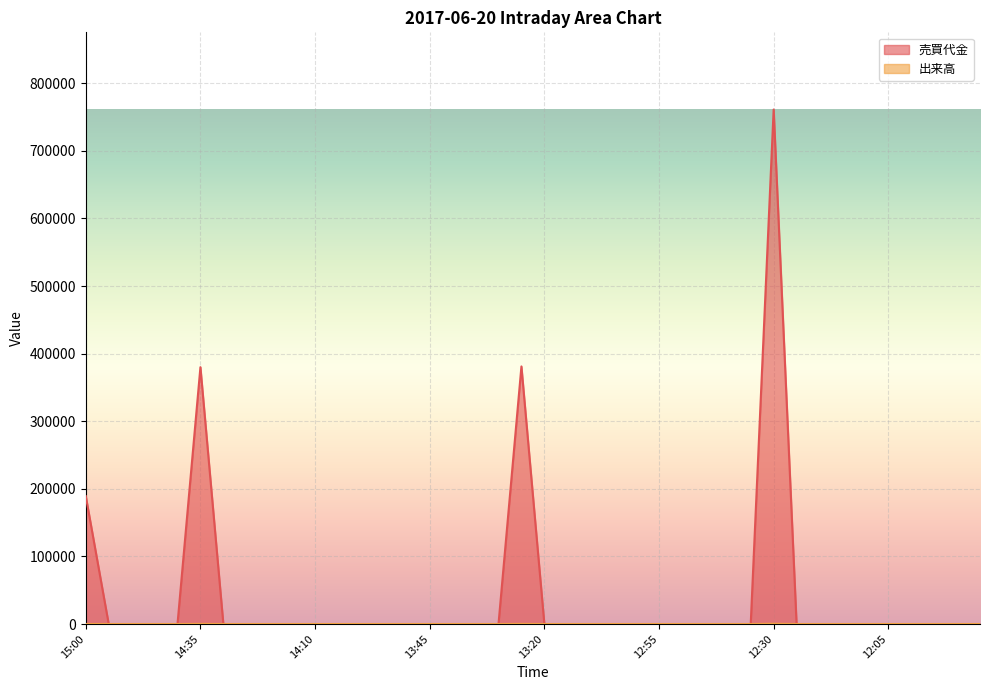

Is the value of 売買代金 at 12:25 greater than the value of 出来高 at 13:10?

No